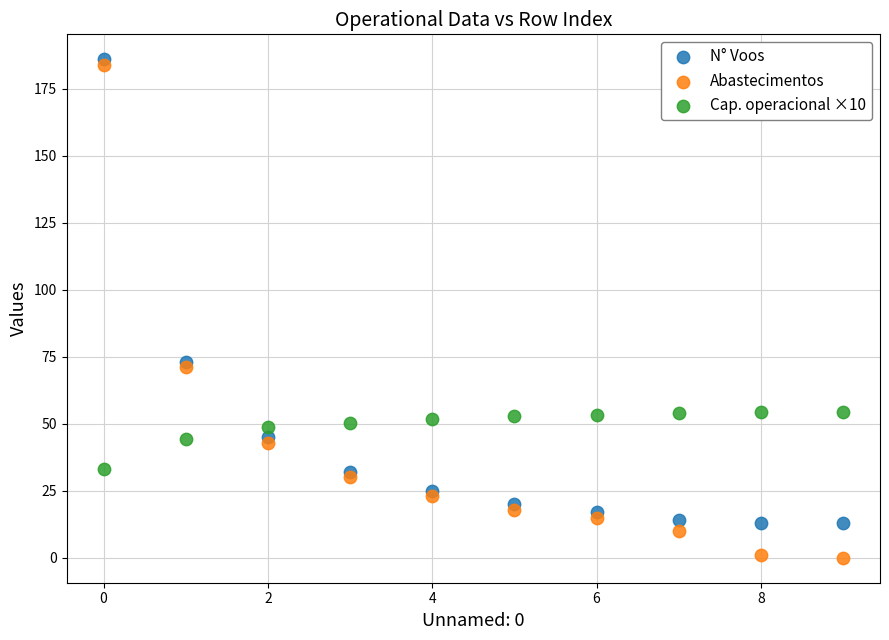

Which series reaches the maximum Y coordinate?

N° Voos